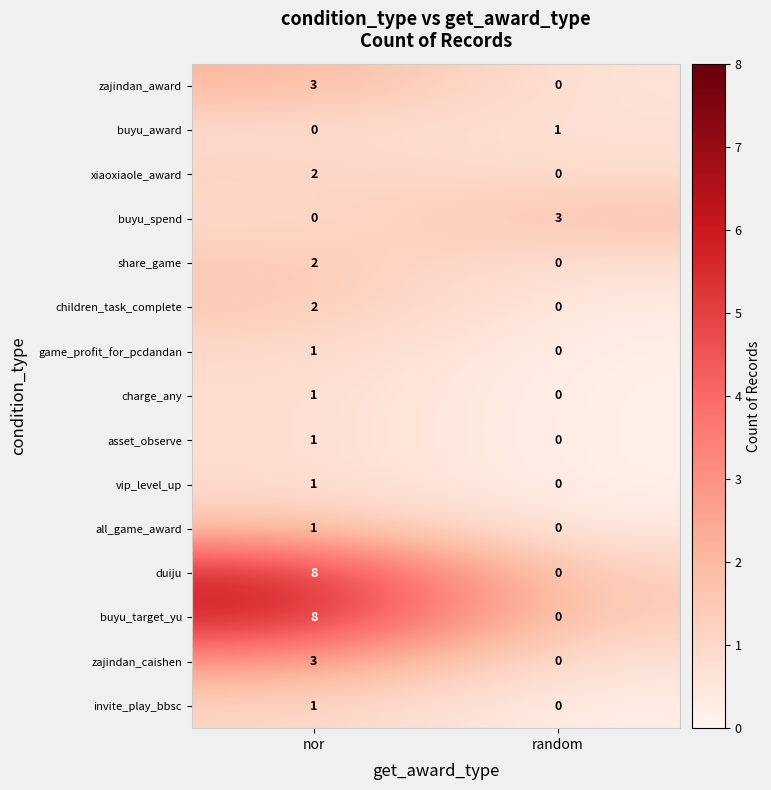

How many data points in charge_any are less than 1?

1